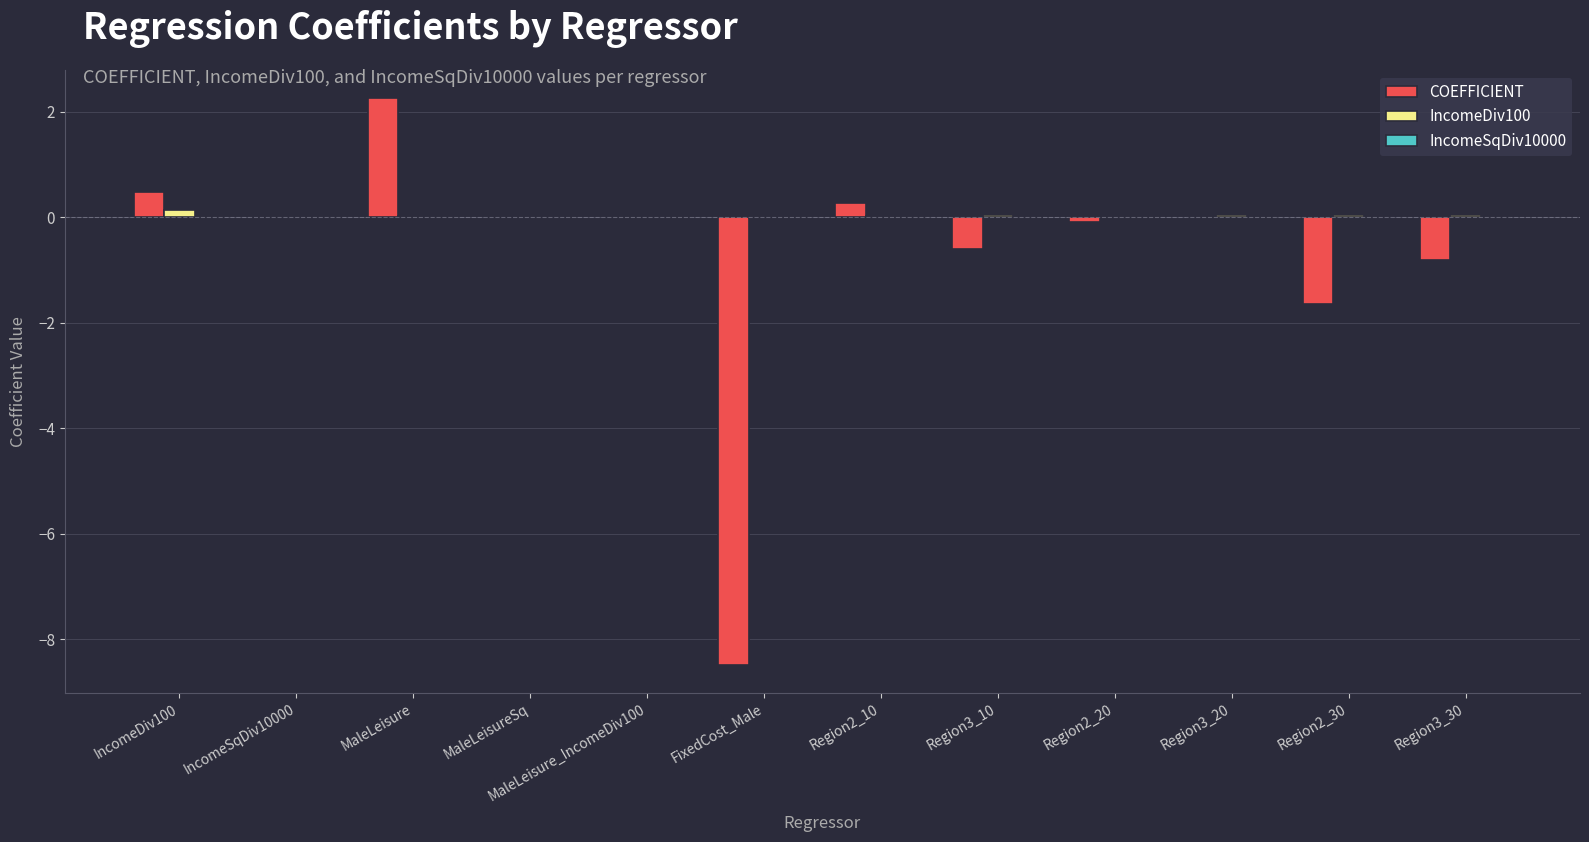

Where does the COEFFICIENT series first go above 0?

IncomeDiv100